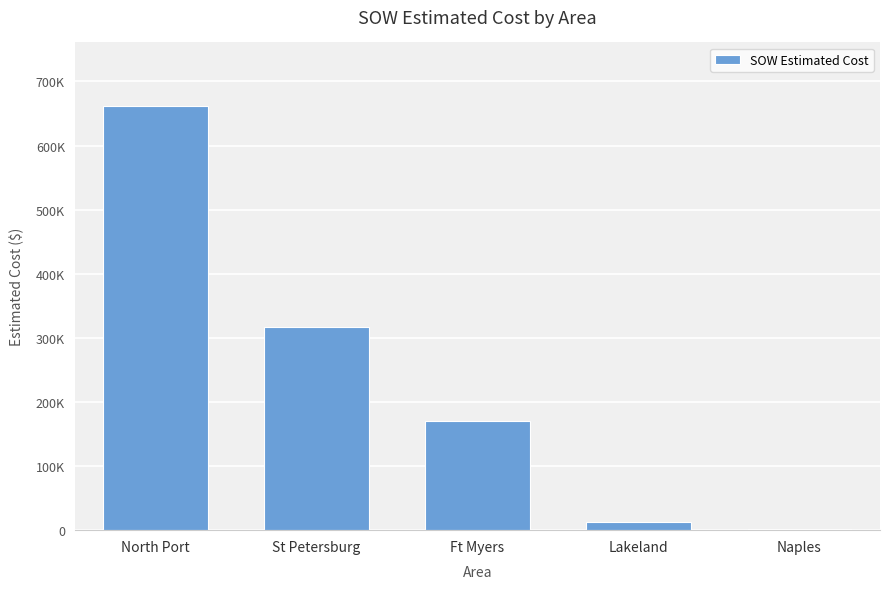

List the labels in order of value, smallest first.

Naples, Lakeland, Ft Myers, St Petersburg, North Port